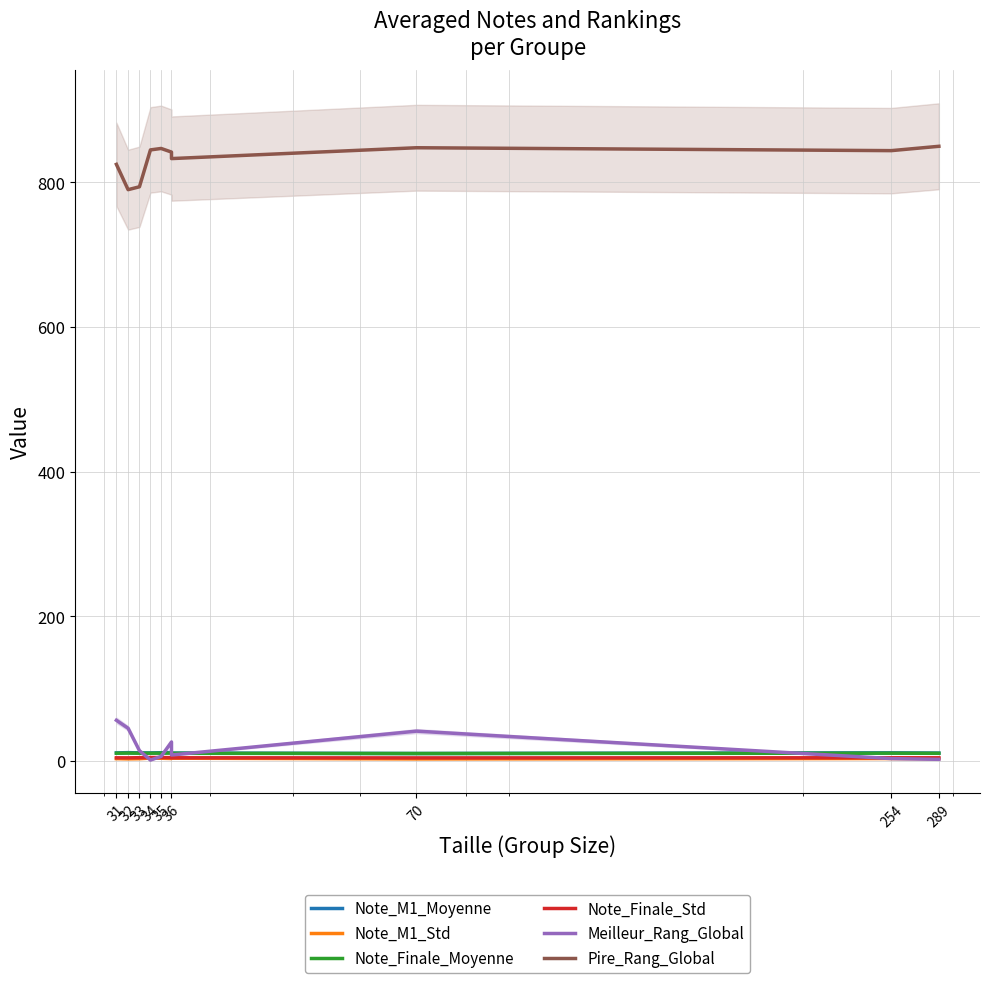

What is the total value across all series at 254?

875.7